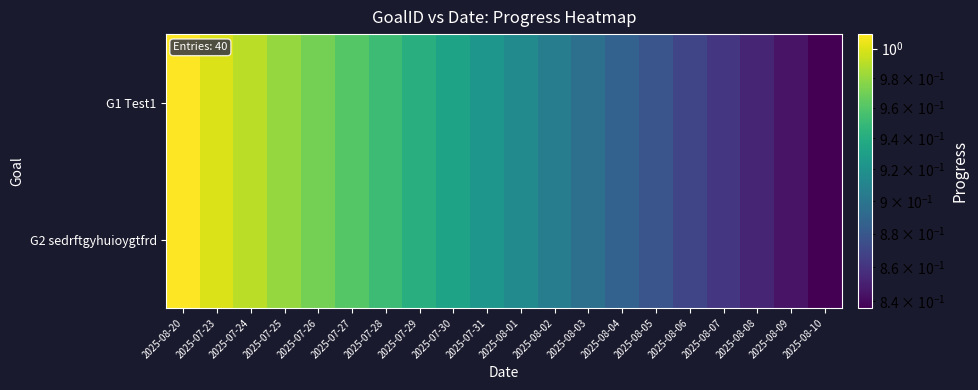

Which label corresponds to the largest value in the chart?

2025-08-20